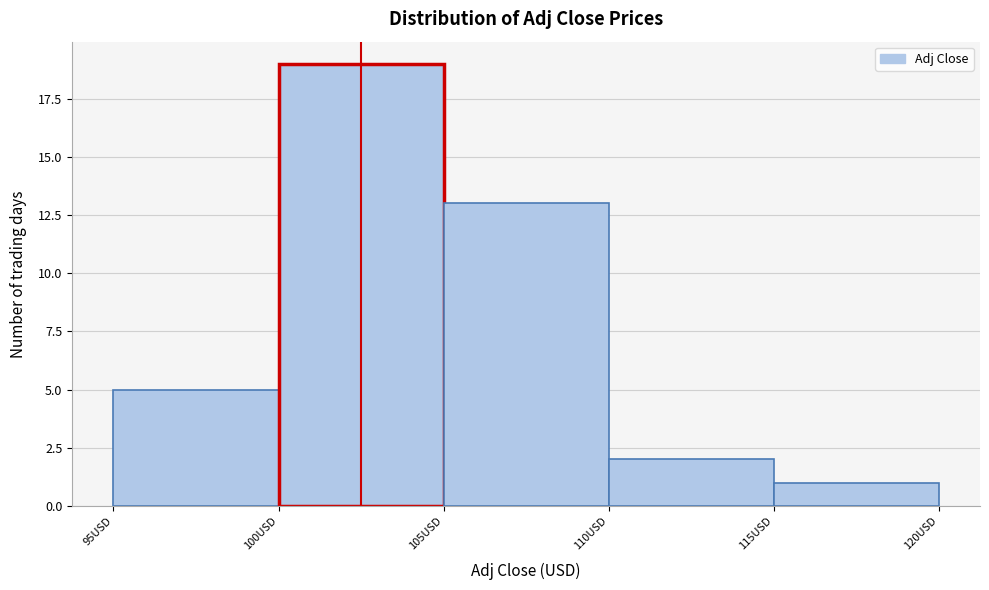

Which range on the x-axis has the tallest bar?

100 to 105